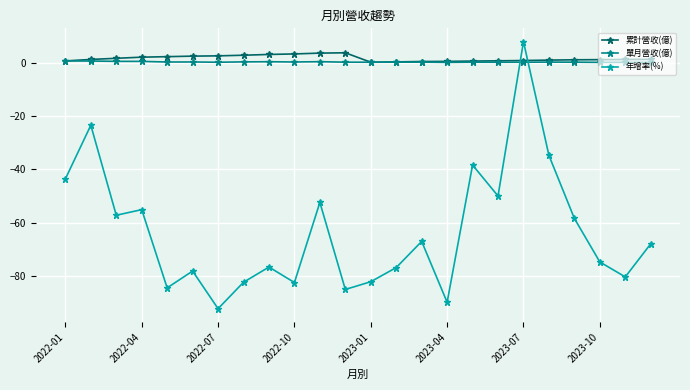

What is the value of the 年增率(%) point at the 20th from the left?

-34.8